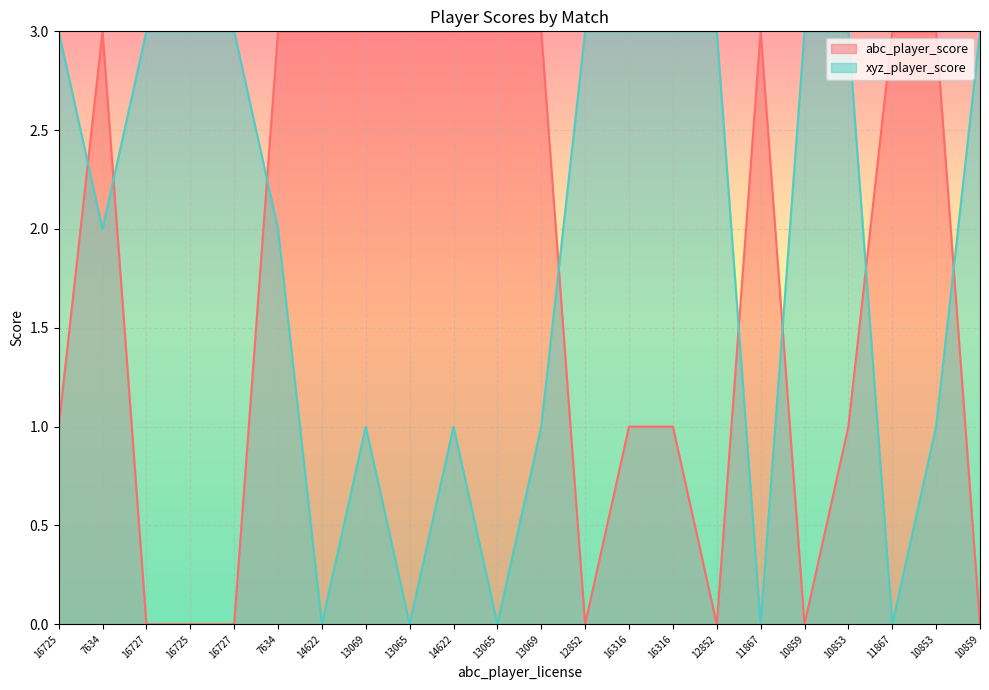

The value of abc_player_score at 16725 is 1. True or false?

True